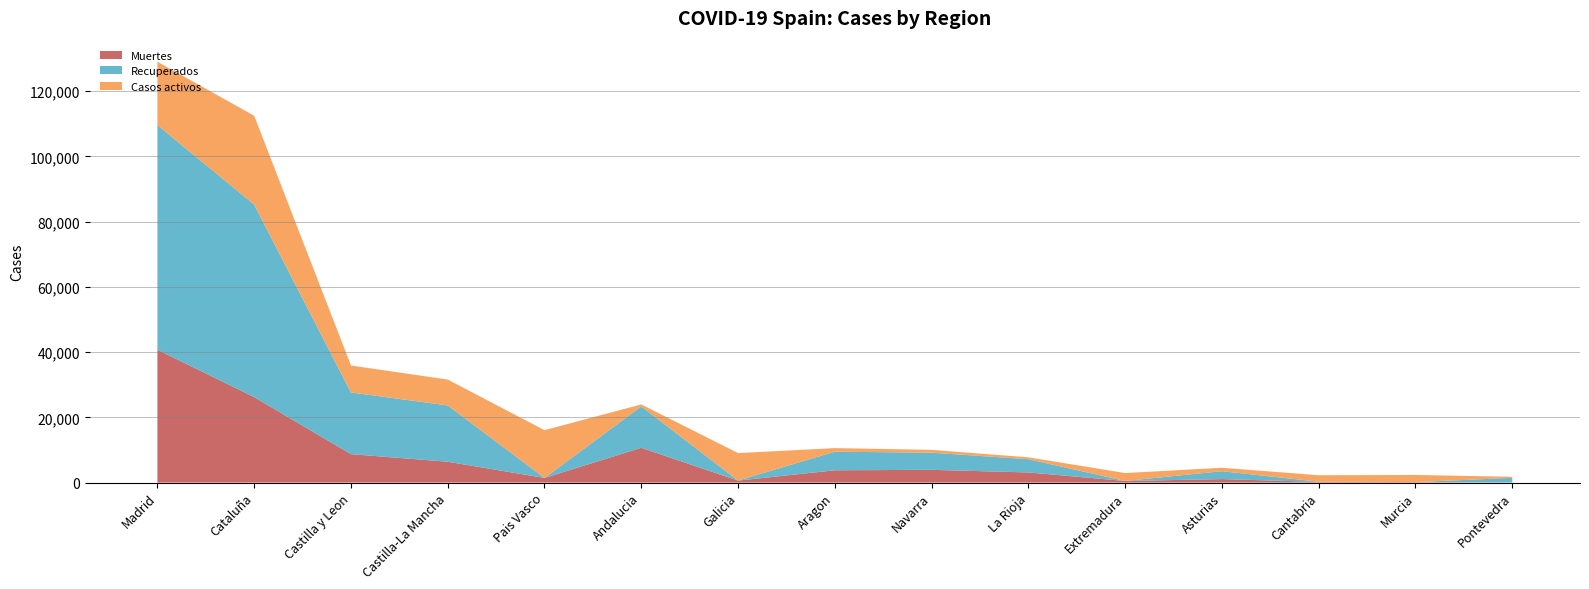

Reading left to right, extract all data points from this chart.

Muertes: Madrid=40736	Cataluña=26203	Castilla y Leon=8716	Castilla-La Mancha=6392	Pais Vasco=1418	Andalucia=10671	Galicia=604	Aragon=3772	Navarra=3905	La Rioja=3107	Extremadura=487	Asturias=1063	Cantabria=203	Murcia=148	Pontevedra=30
Recuperados: Madrid=68852	Cataluña=59019	Castilla y Leon=18907	Castilla-La Mancha=17259	Pais Vasco=0	Andalucia=12679	Galicia=28	Aragon=5695	Navarra=5259	La Rioja=4051	Extremadura=10	Asturias=2425	Cantabria=62	Murcia=0	Pontevedra=1411
Casos activos: Madrid=19425	Cataluña=27229	Castilla y Leon=8267	Castilla-La Mancha=7922	Pais Vasco=14646	Andalucia=604	Galicia=8409	Aragon=1097	Navarra=864	La Rioja=583	Extremadura=2422	Asturias=1052	Cantabria=1981	Murcia=2180	Pontevedra=333